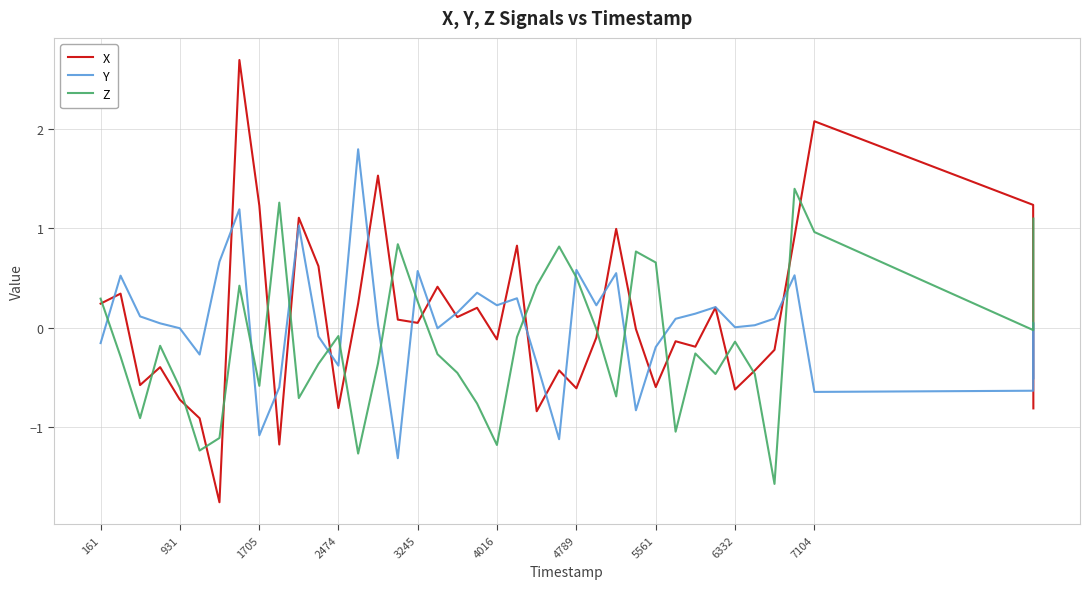

Which series has the largest range (max minus min)?

X